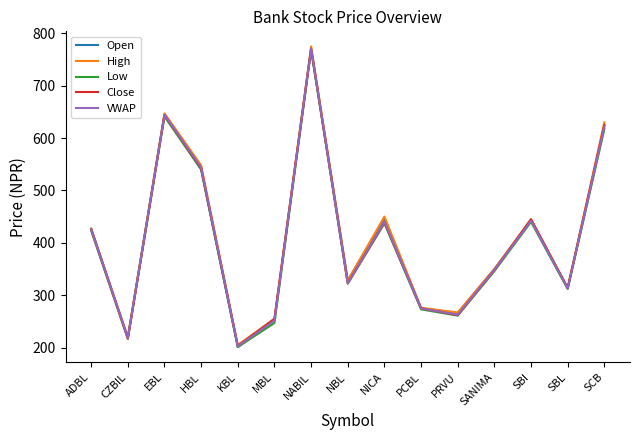

What is the sum of all VWAP values?

6083.5